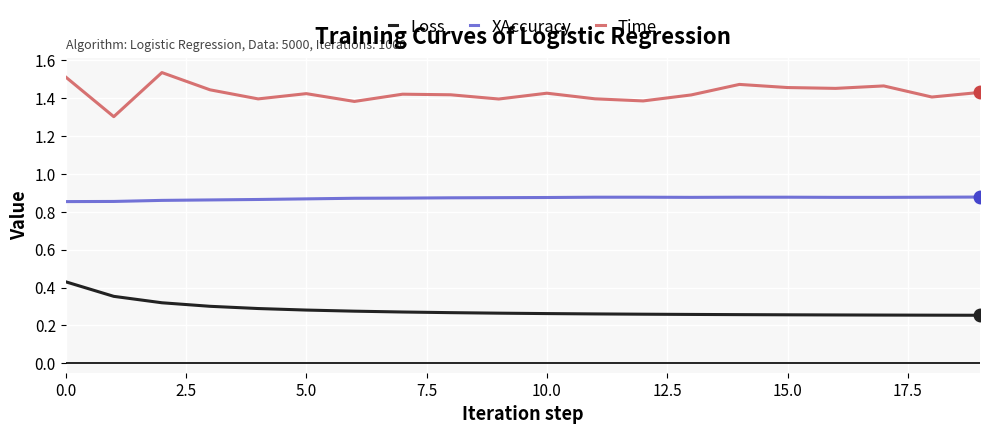

Which series has the largest total across all categories?

Time